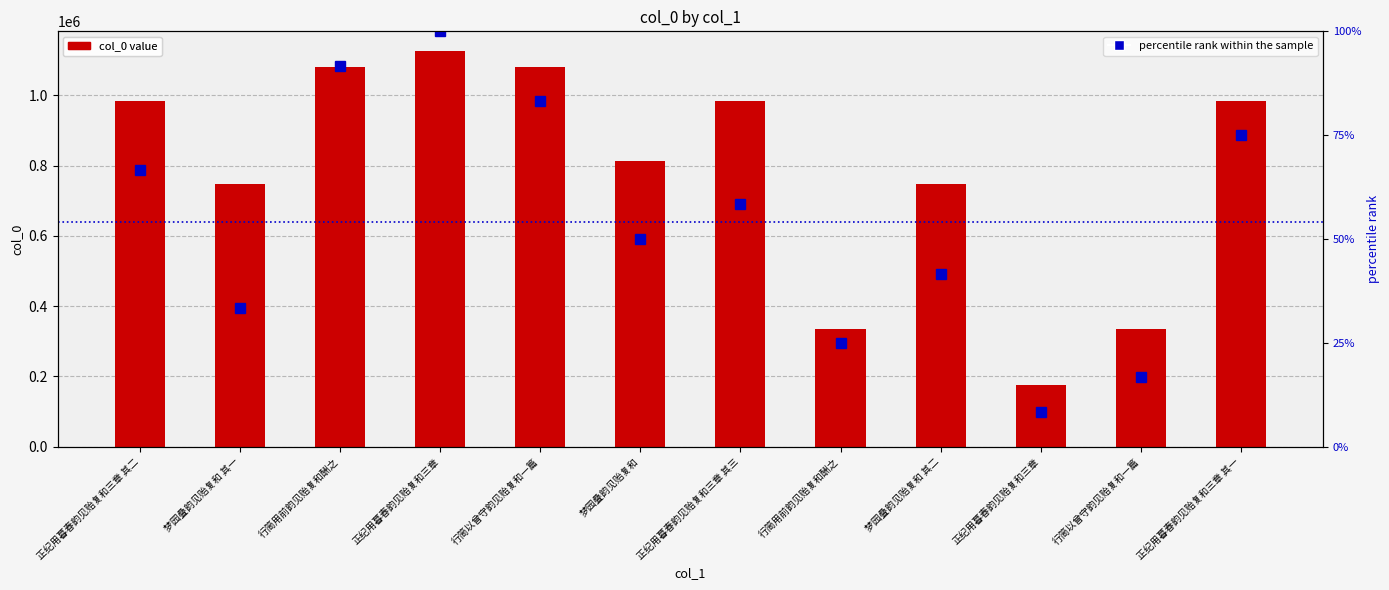

What is the average value of the percentile rank within the sample series?

54.2